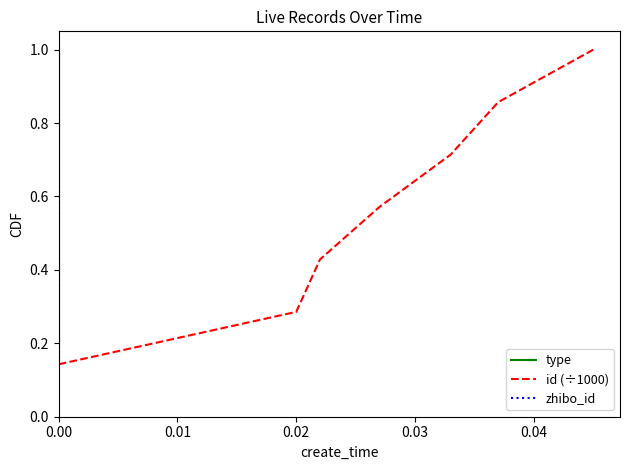

Is it true that id (÷1000) equals 0.6 at 0.05?

False